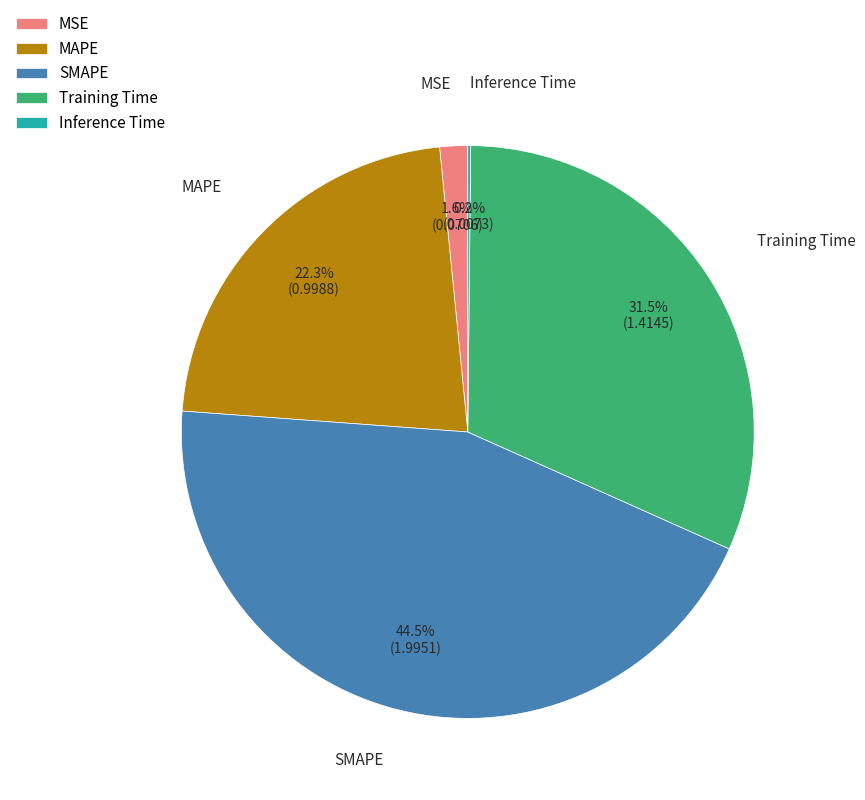

Which category has the biggest portion of the pie?

SMAPE